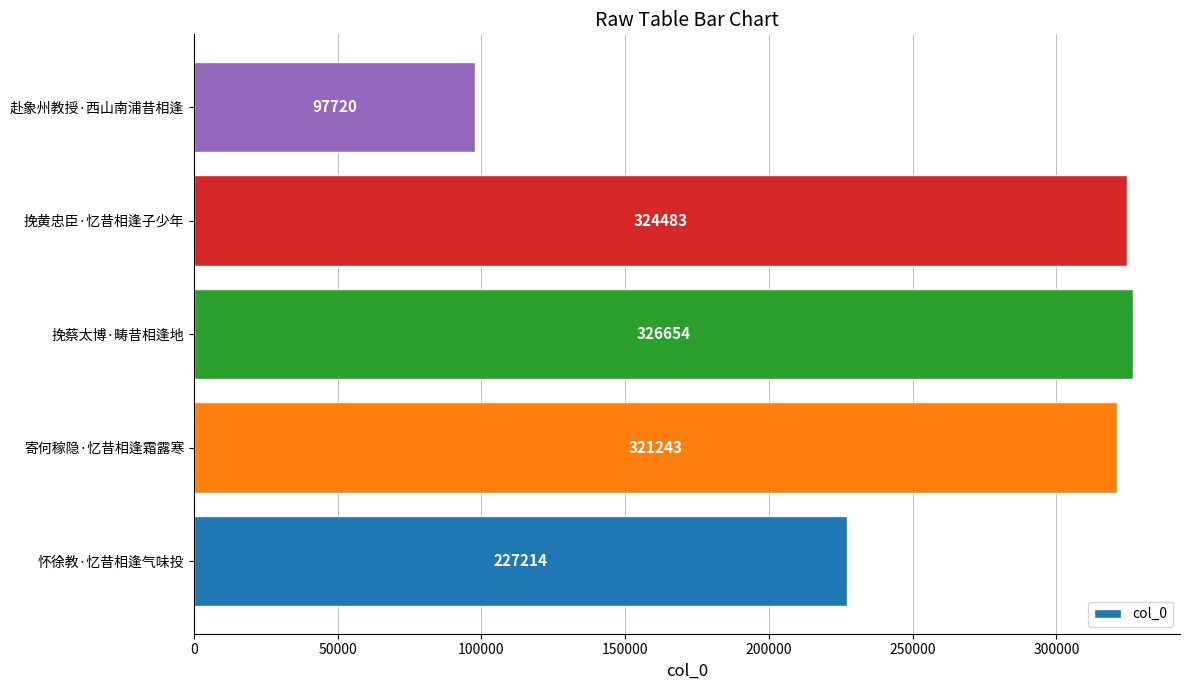

List the labels in order of value, smallest first.

赴象州教授·西山南浦昔相逢, 怀徐教·忆昔相逢气味投, 寄何稼隐·忆昔相逢霜露寒, 挽黄忠臣·忆昔相逢子少年, 挽蔡太博·畴昔相逢地